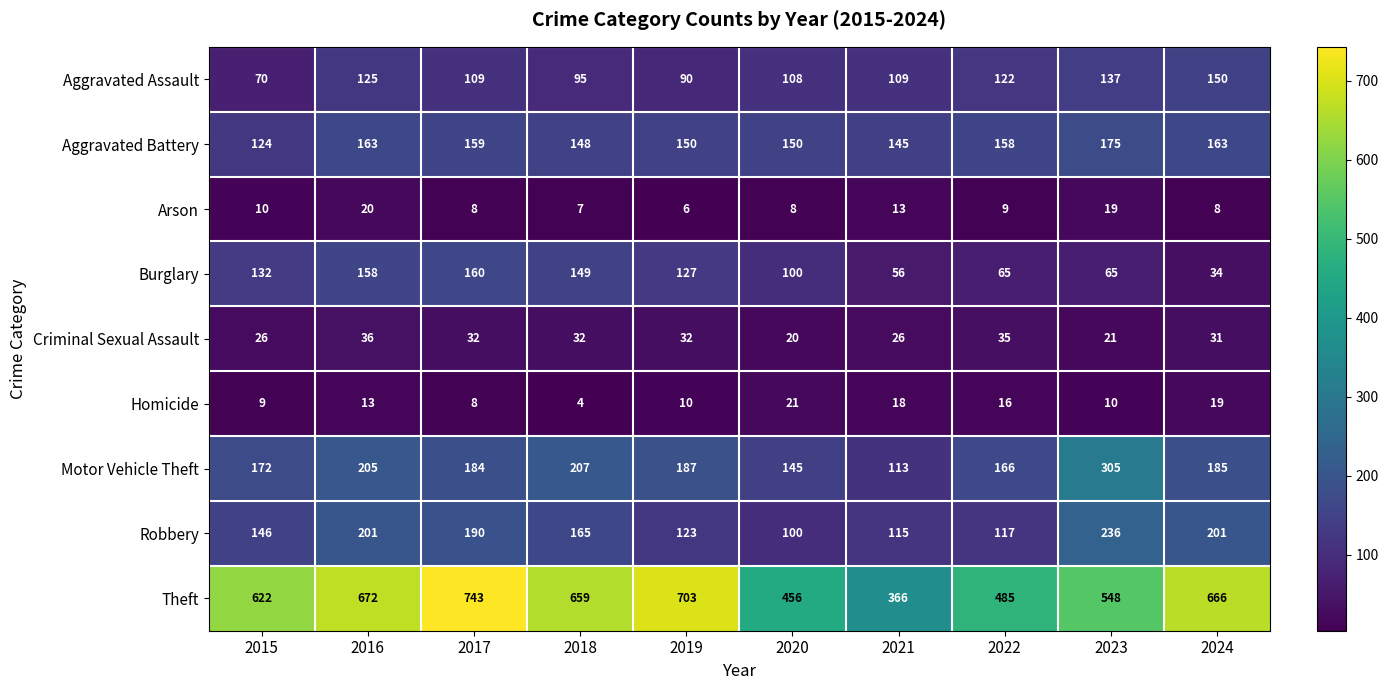

What is the minimum value shown in the chart?

4